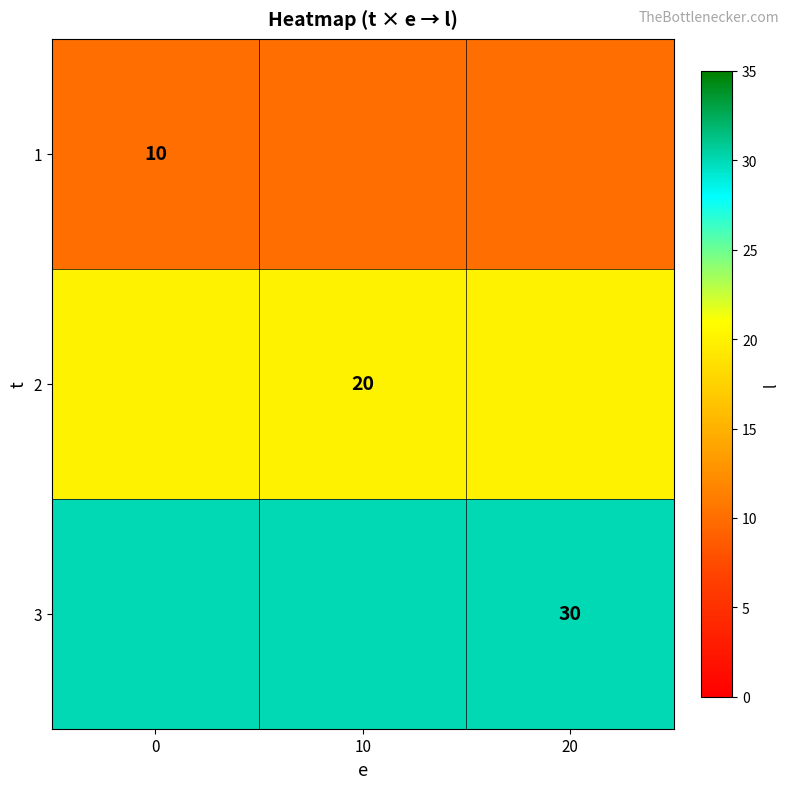

Is it true that 2 equals 13 at 10?

False